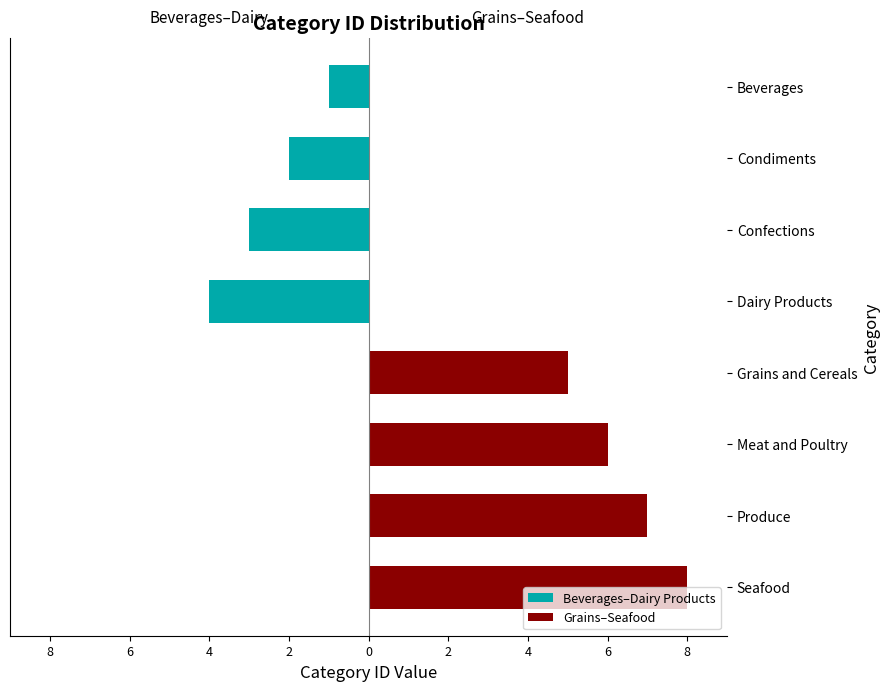

Rank the series by their average value, from highest to lowest.

Grains–Seafood, Beverages–Dairy Products